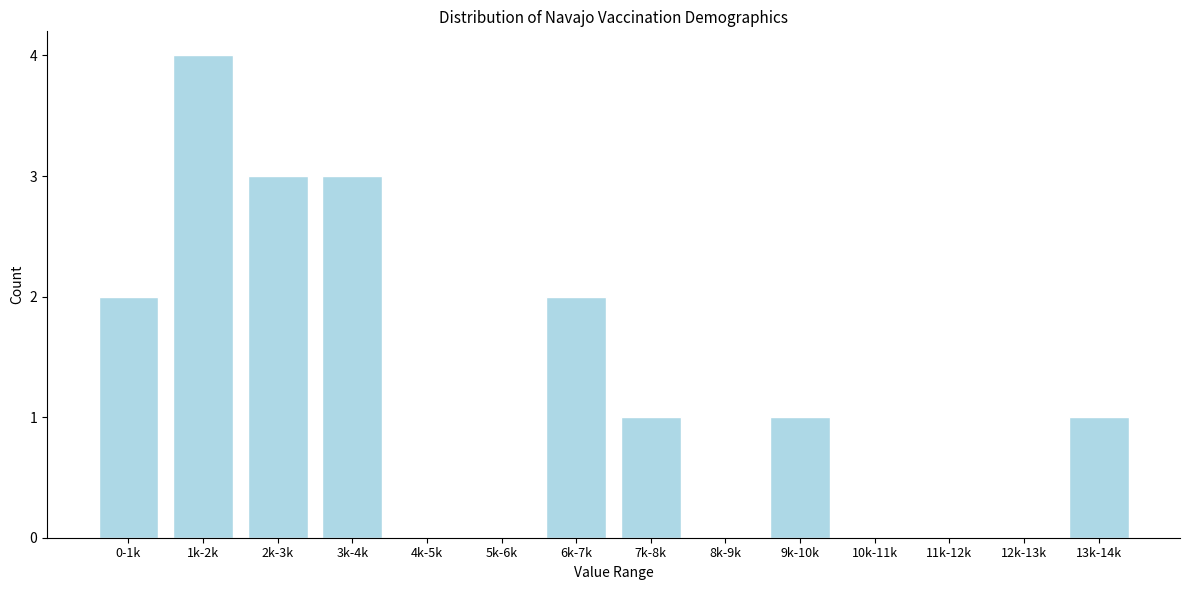

Reading left to right, extract all data points from this chart.

0-1k=2	1k-2k=4	2k-3k=3	3k-4k=3	4k-5k=0	5k-6k=0	6k-7k=2	7k-8k=1	8k-9k=0	9k-10k=1	10k-11k=0	11k-12k=0	12k-13k=0	13k-14k=1